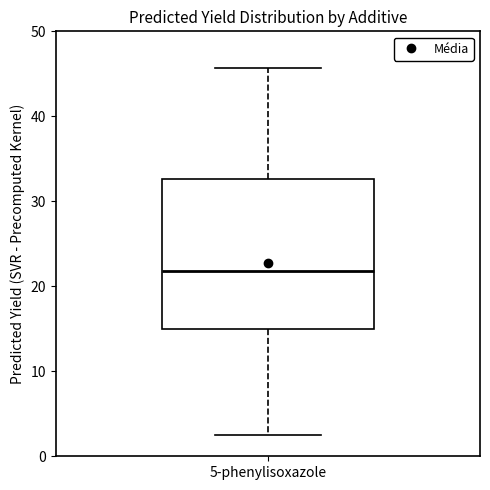

Transcribe this box plot: give where the median line is, the range the box spans, and where the two whiskers end, as read against the y-axis. The values are not printed on the chart, so give them approximately, as read against the axis.

median 22, box 15 to 33, whiskers 2 to 46